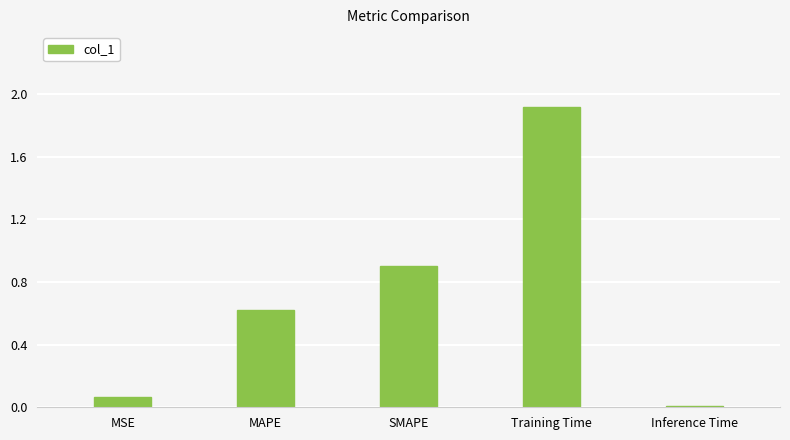

Does the chart contain stacked bars?

No